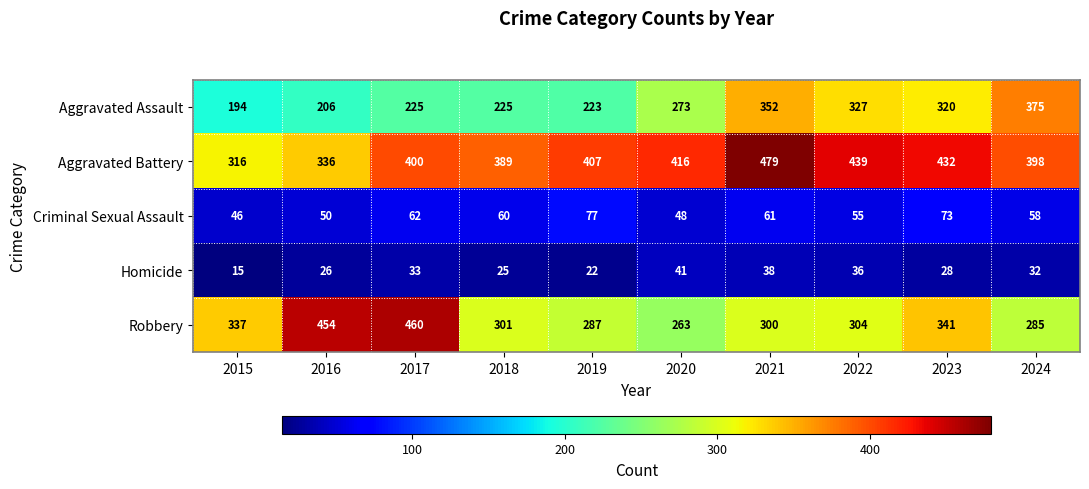

What is the spread (max minus min) of values at 2020?

375